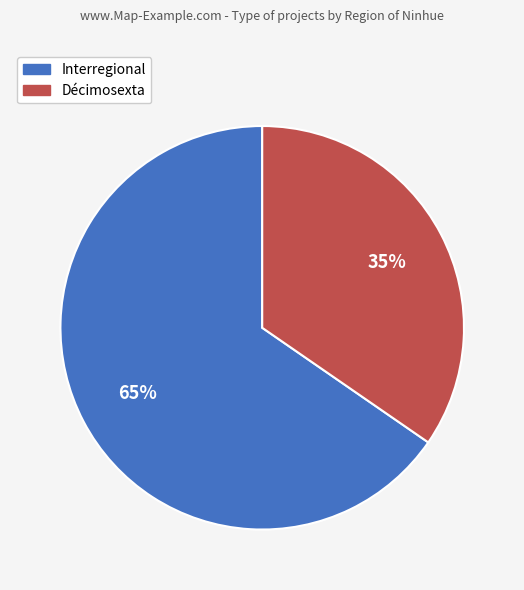

To the nearest percent, what is the average slice percentage?

50%